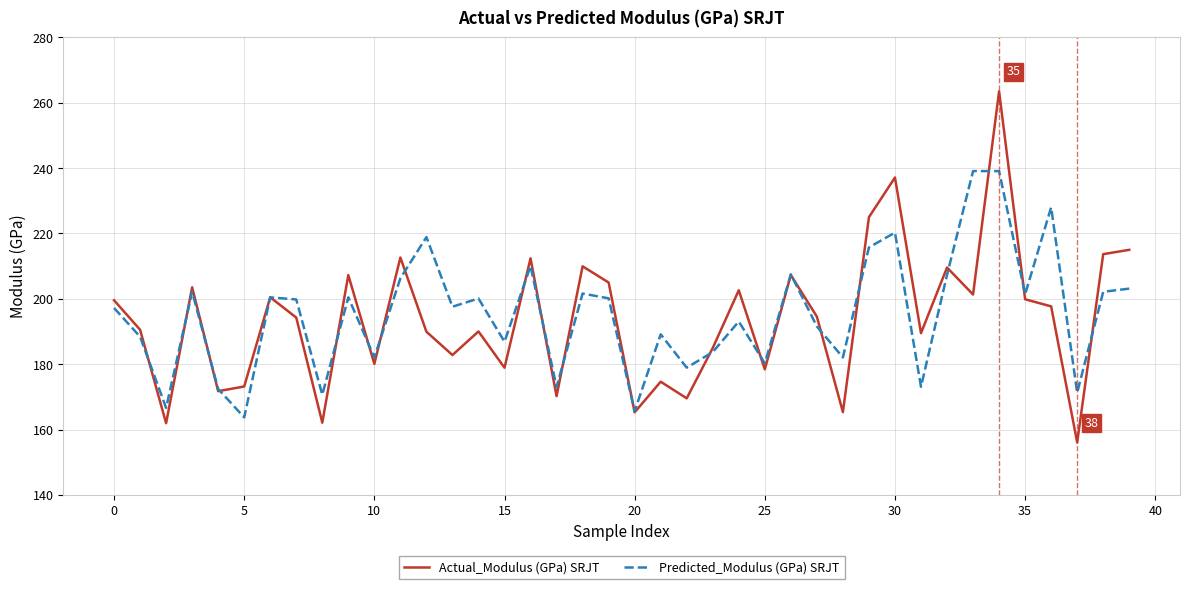

Count the number of categories in the chart.

40